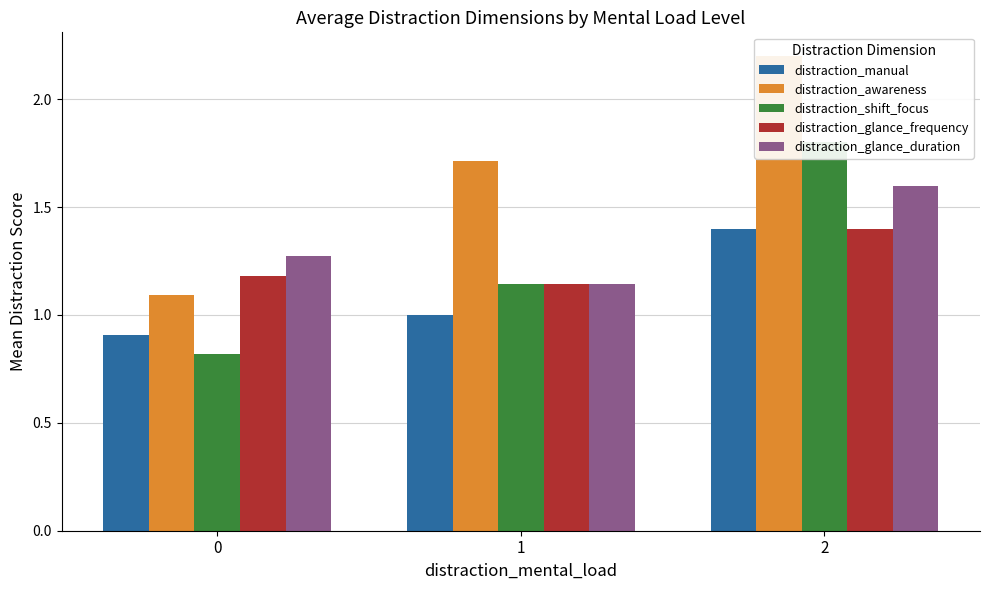

List the labels in order of distraction_shift_focus value, largest first.

2, 1, 0